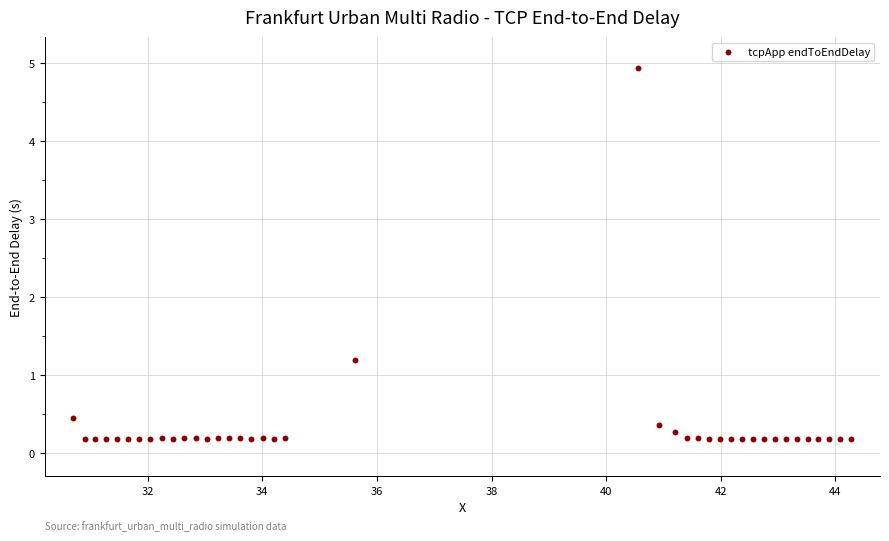

What Y value in the scatter plot is closest to 2?

1.2